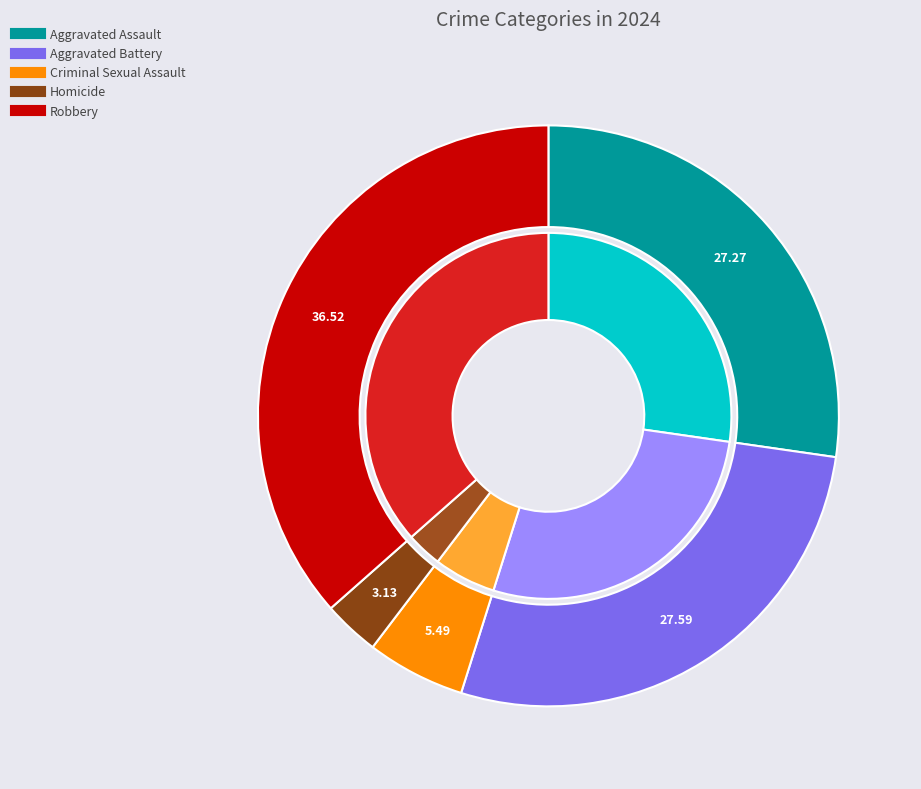

To the nearest percent, what is the difference between the largest and smallest slice percentages?

33%